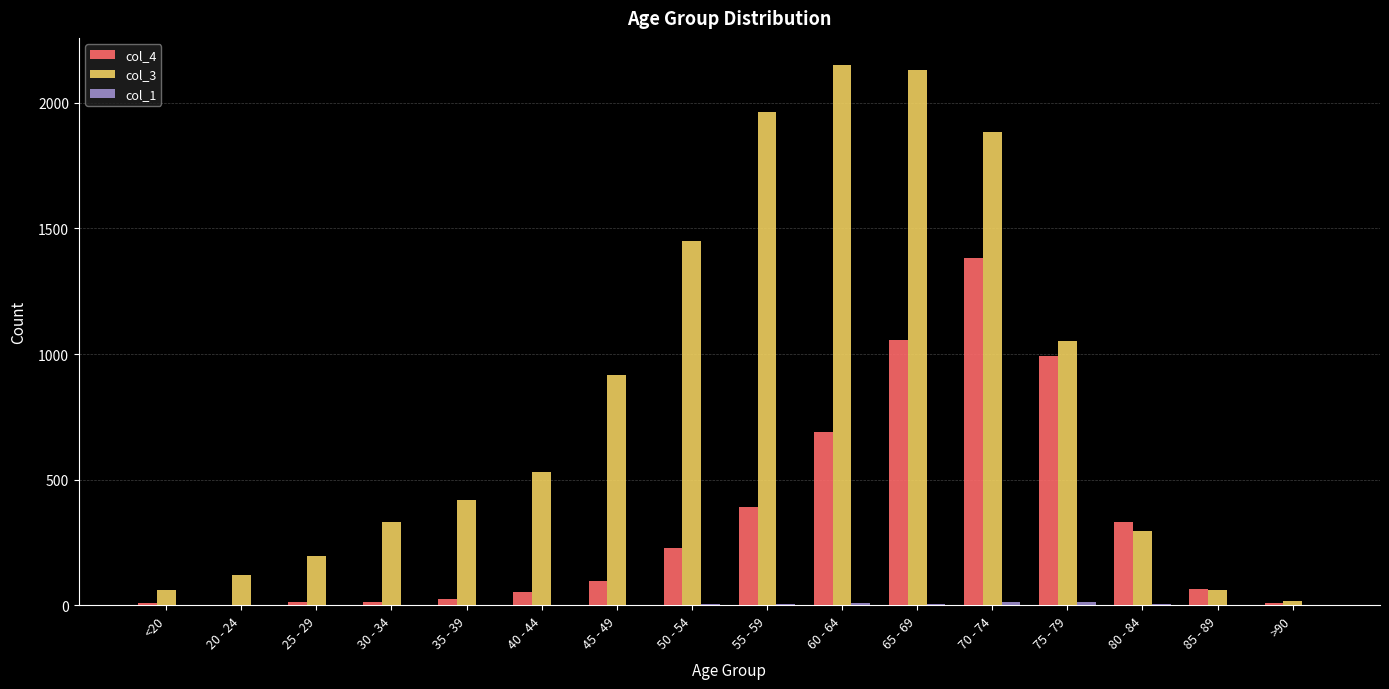

The value of col_4 at 50 - 54 is 138. True or false?

False